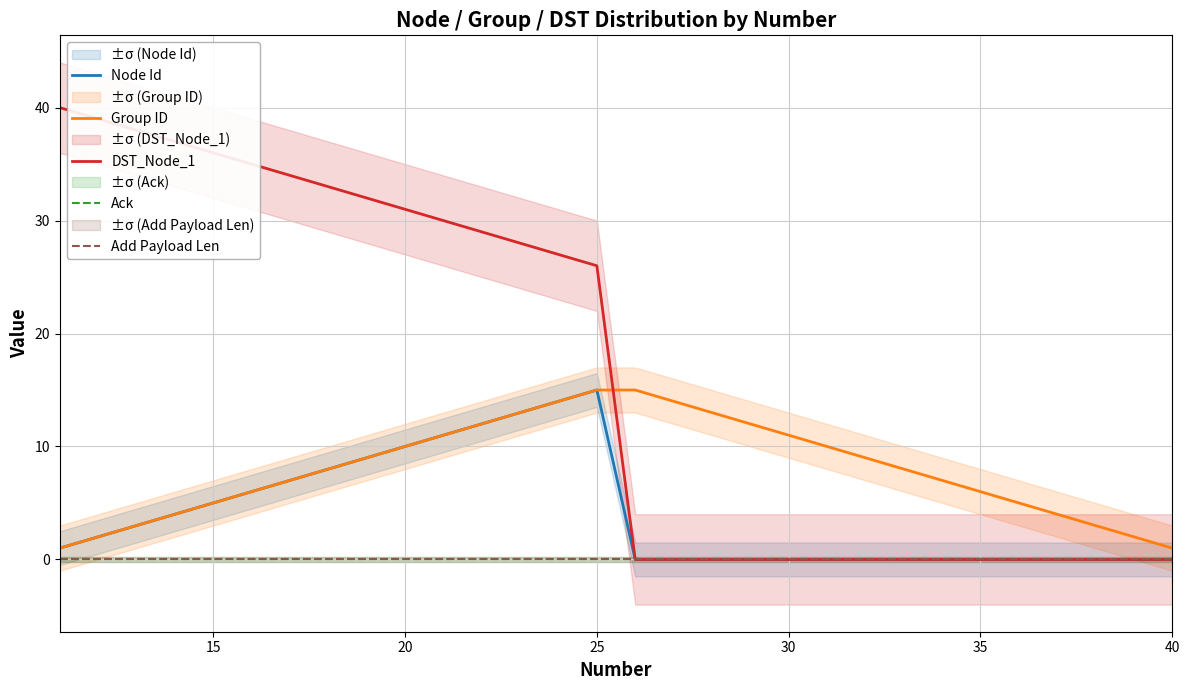

At how many categories does at least one series exceed 30?

10